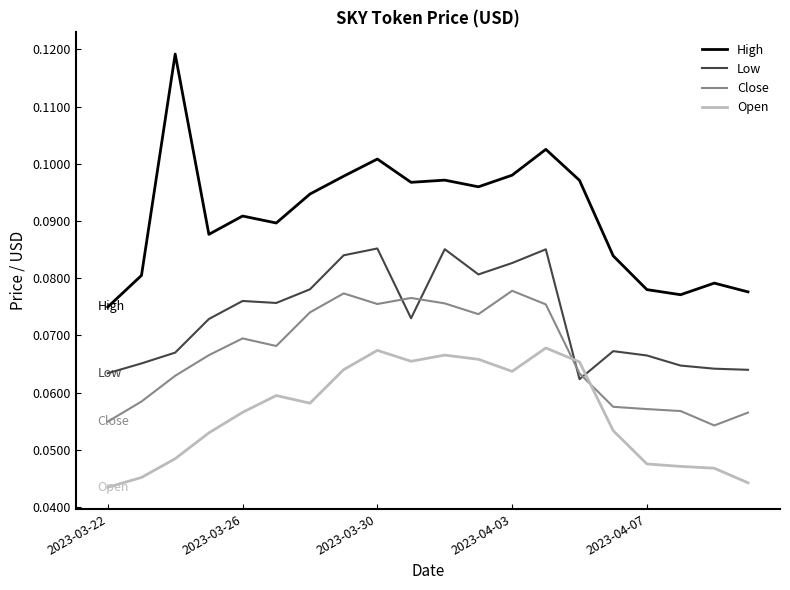

List the series in order of their overall mean, highest first.

High, Low, Close, Open